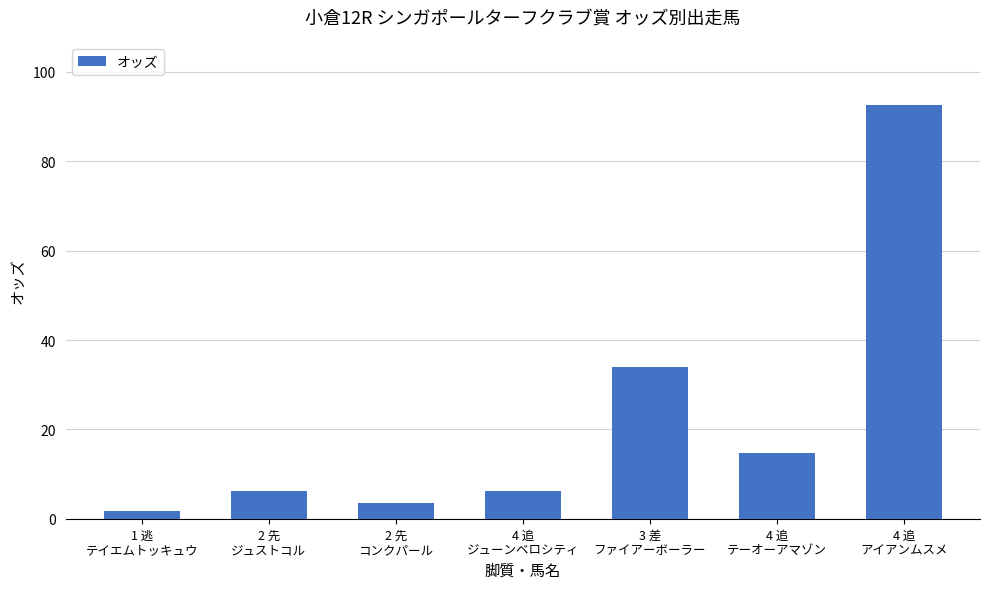

Between 2 先
ジュストコル and 4 追
アイアンムスメ, which is larger?

4 追
アイアンムスメ